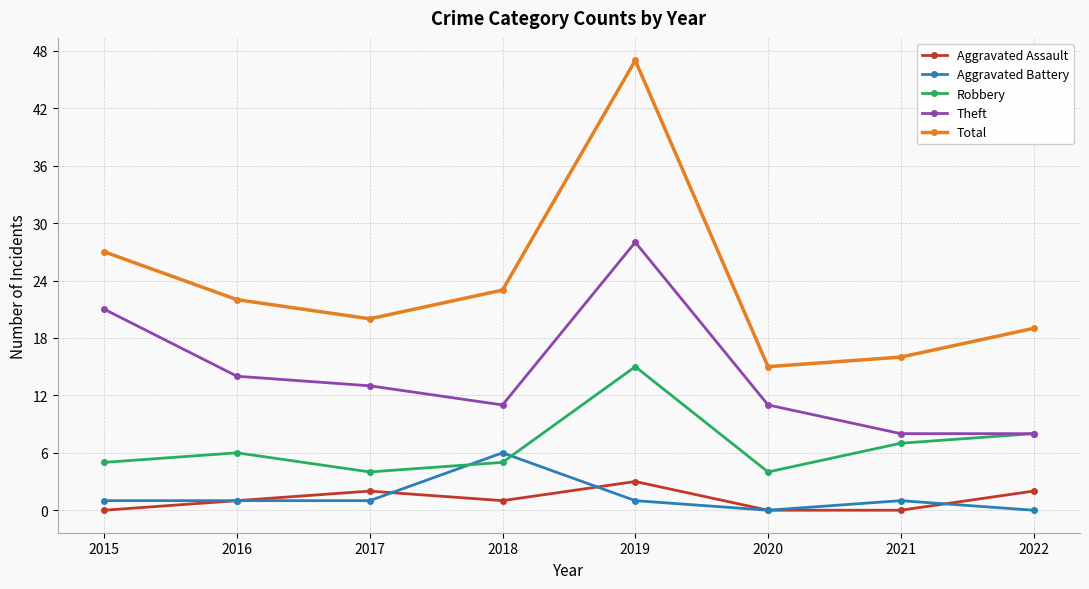

What is the maximum value shown in the chart?

47